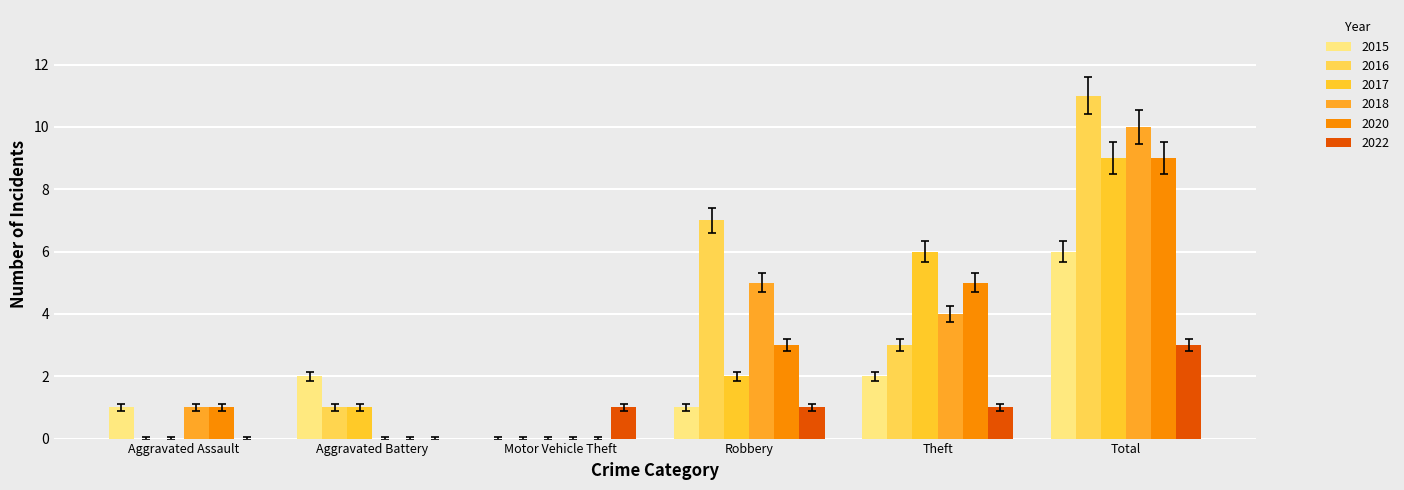

How many series are shown in this chart?

6